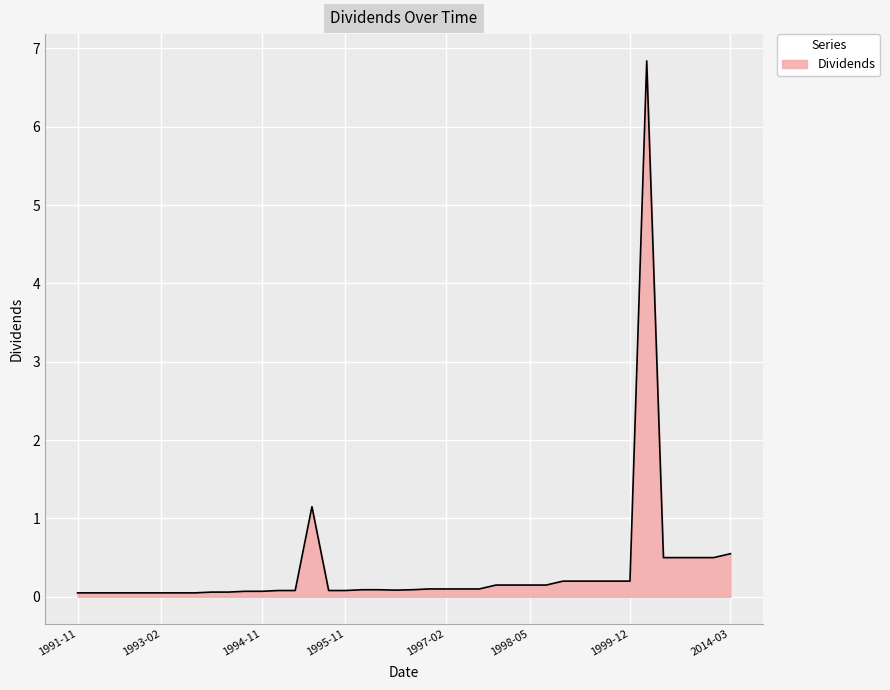

What is the difference between the maximum and minimum values?

6.8